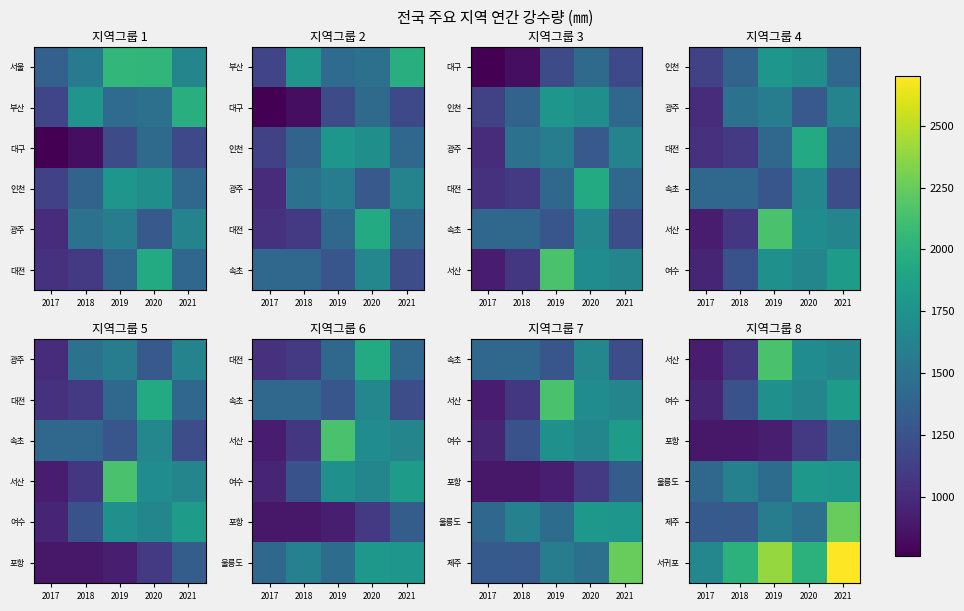

Rank the series at 2019 from lowest to highest value.

포항, 울릉도, 제주, 여수, 서산, 서귀포